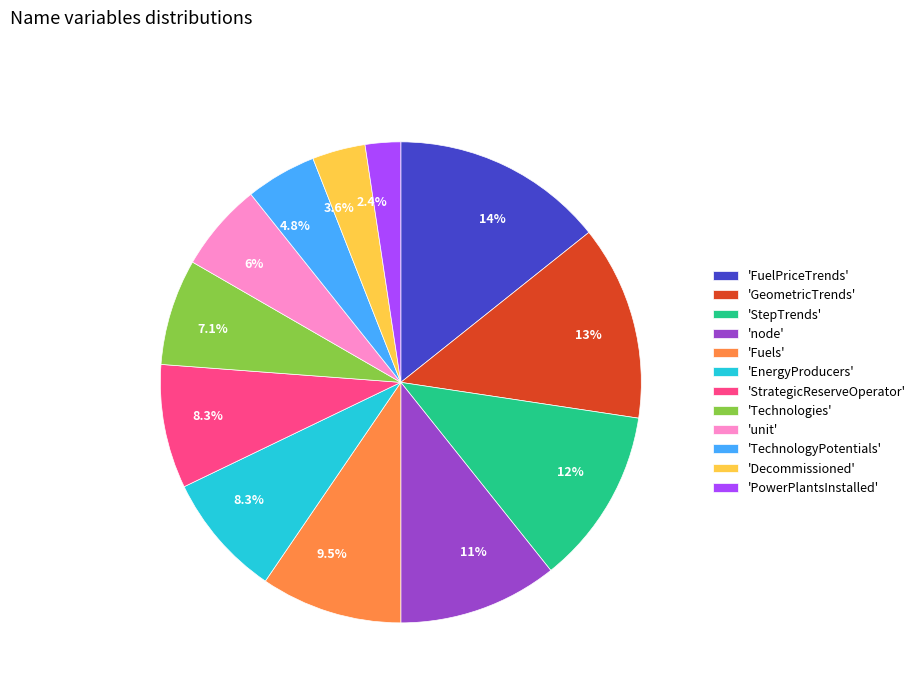

Count the number of slices in the pie.

12